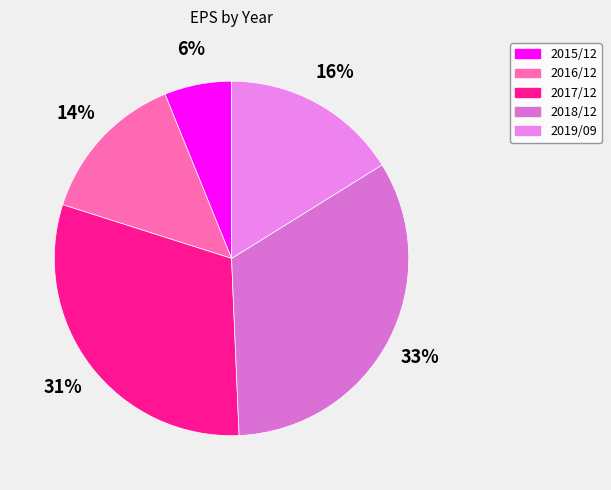

What percentage is the 2016/12 slice, to the nearest percent?

14%